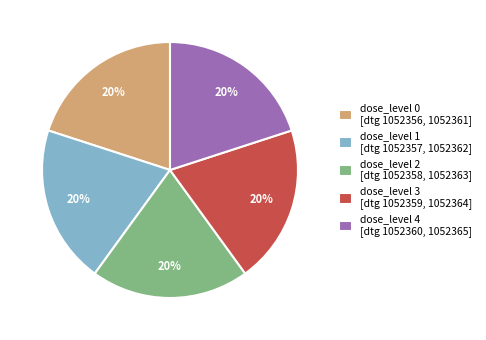

Is there any slice that represents more than half of the pie?

No